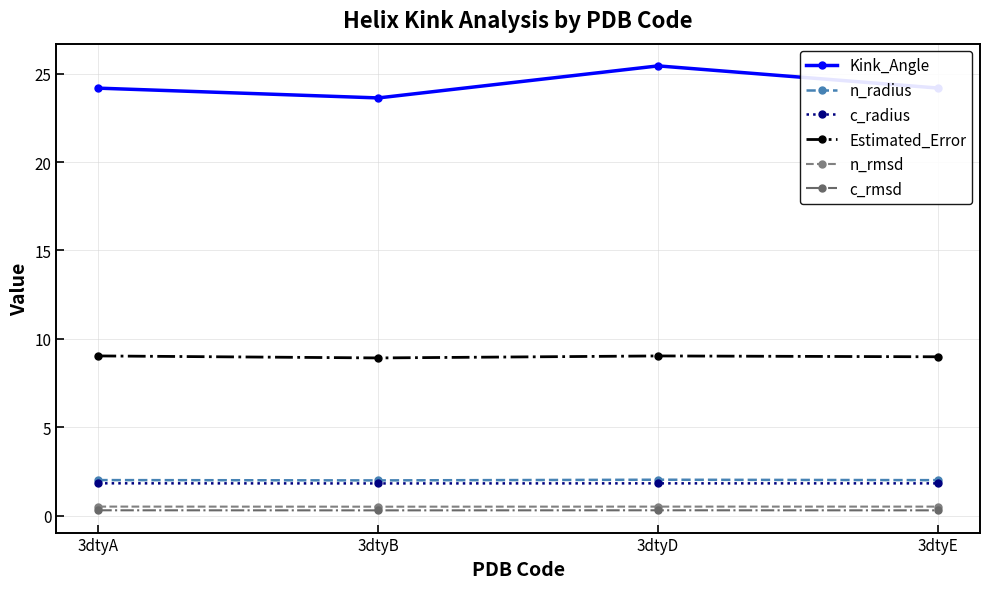

True or false: c_rmsd has more than 1 points higher than both neighbors.

False